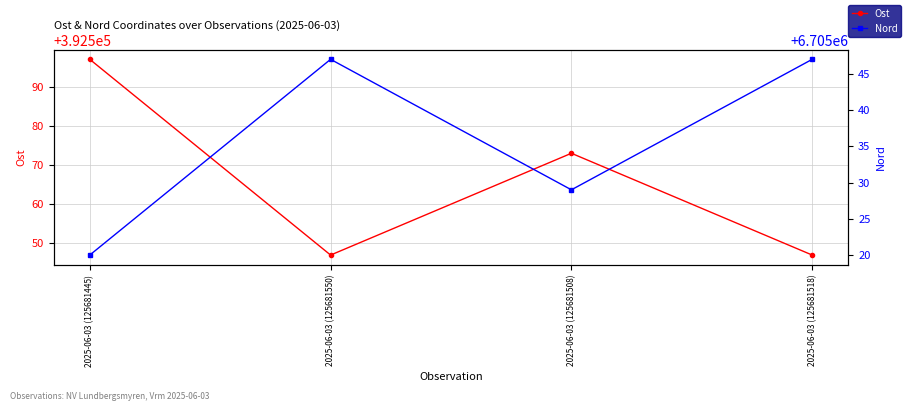

Rank the series by their average value, from highest to lowest.

Nord, Ost